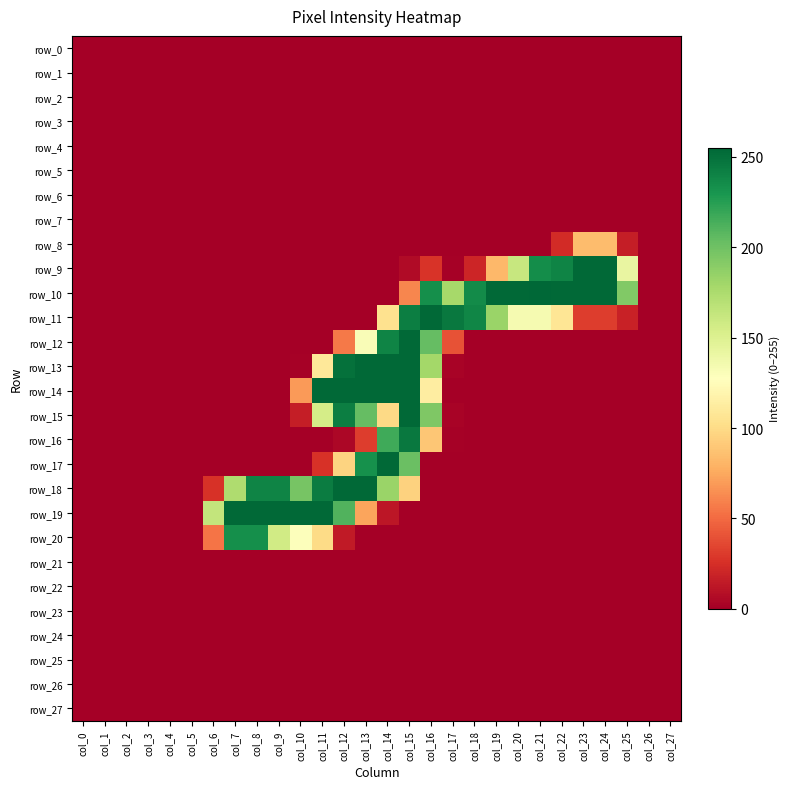

Rank the series at col_27 from highest to lowest value.

row_0, row_1, row_2, row_3, row_4, row_5, row_6, row_7, row_8, row_9, row_10, row_11, row_12, row_13, row_14, row_15, row_16, row_17, row_18, row_19, row_20, row_21, row_22, row_23, row_24, row_25, row_26, row_27